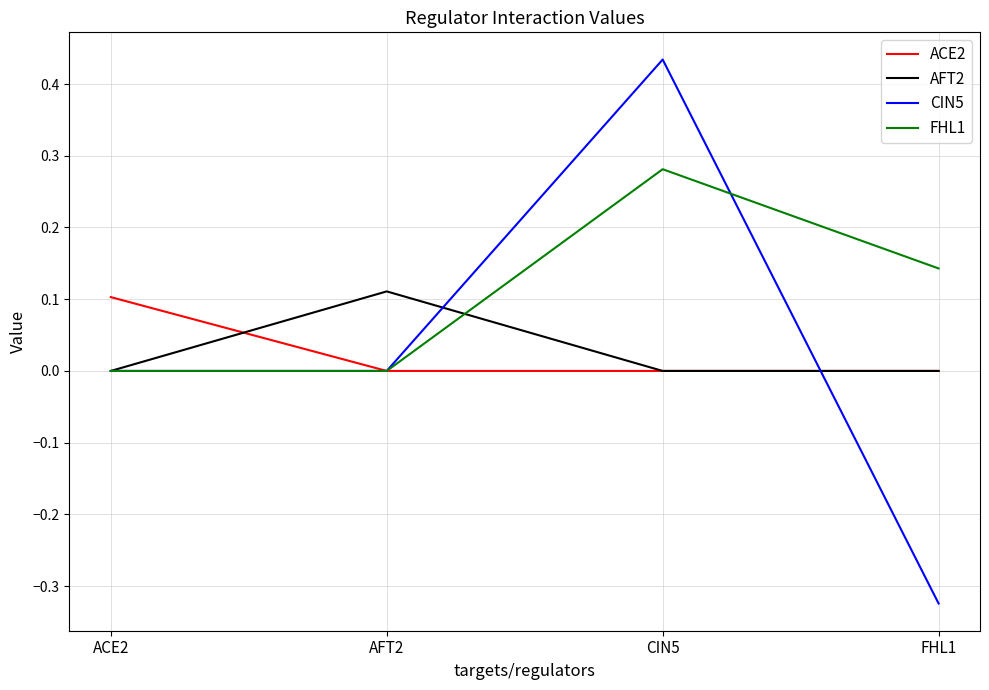

Between ACE2 and CIN5, which series saw the biggest shift?

CIN5